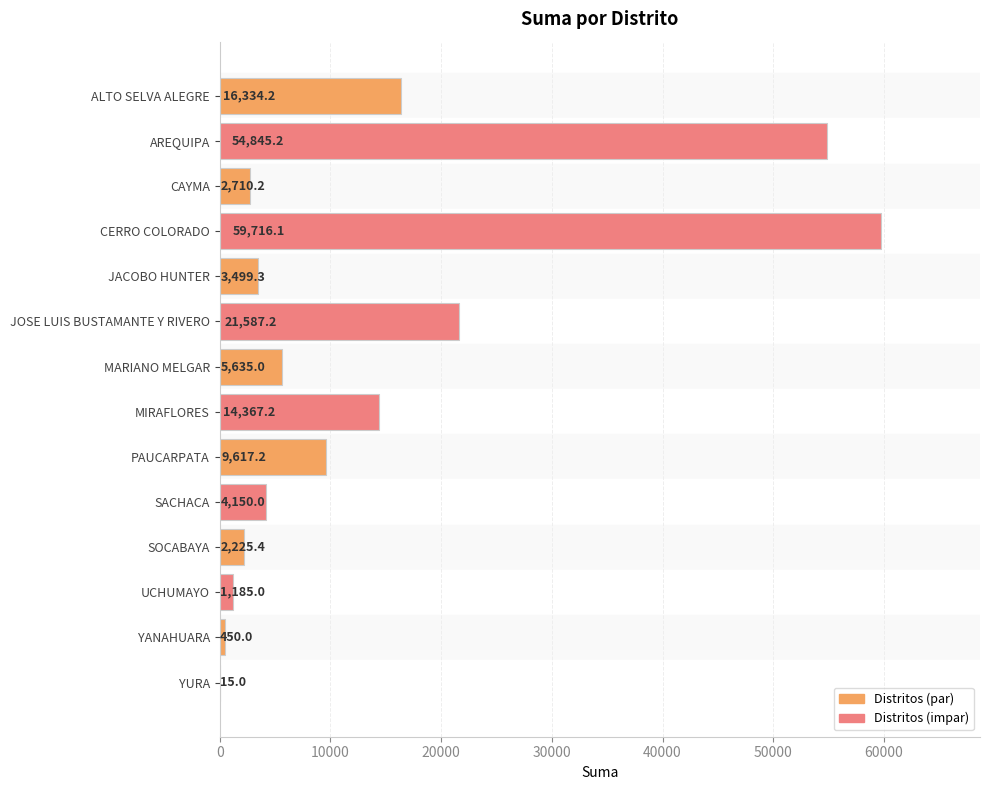

What value does the data have at AREQUIPA?

54845.2